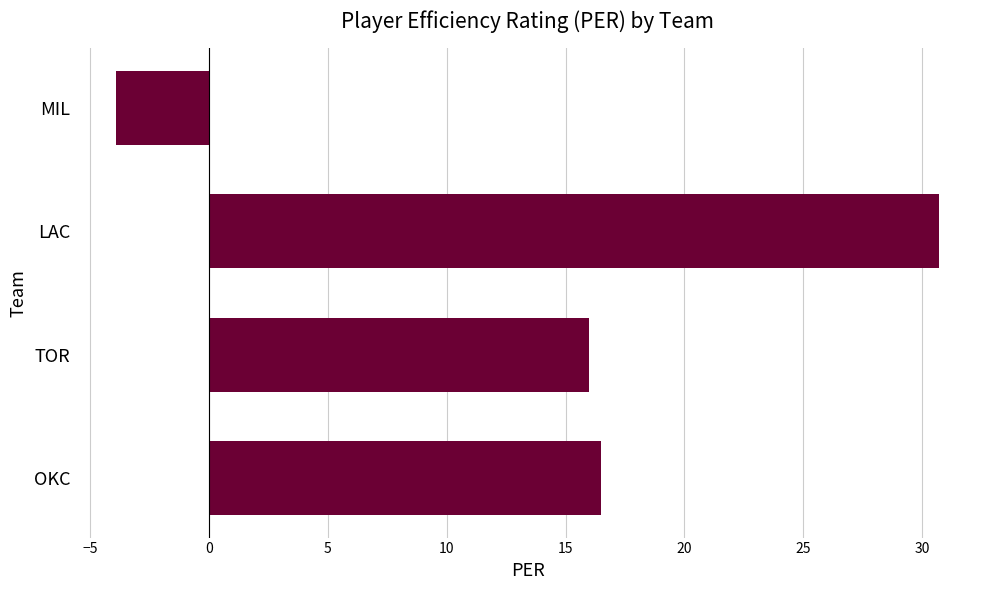

What is the sum of all values?

59.3